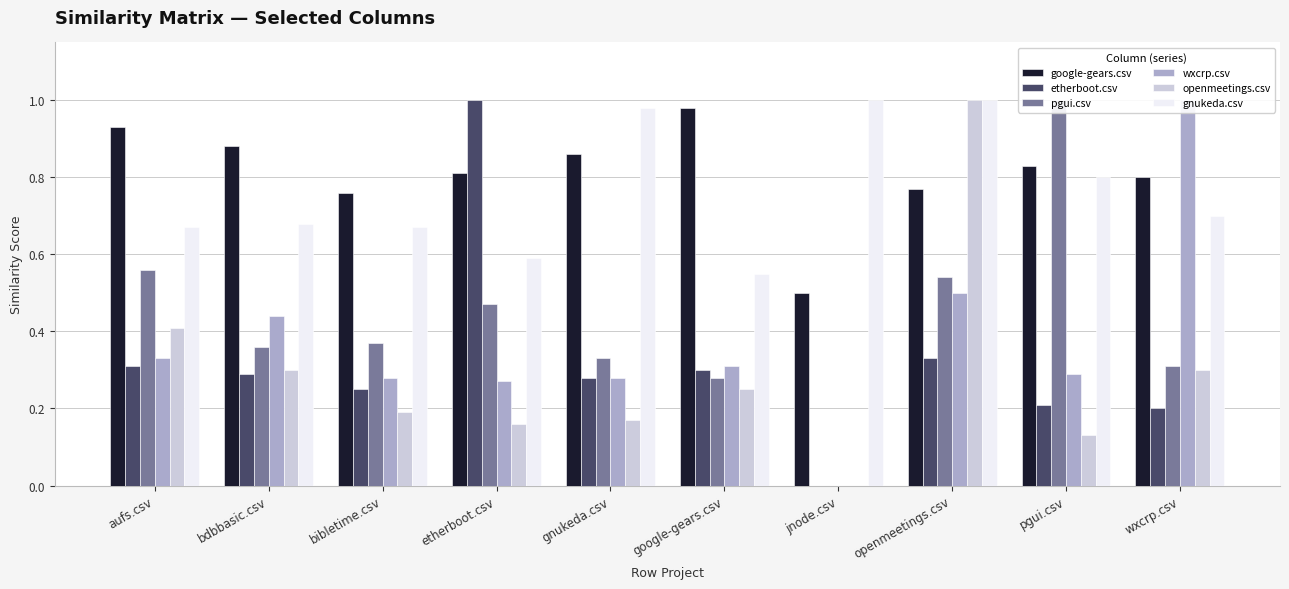

The gnukeda.csv series shows 0.2 at google-gears.csv. True or false?

False